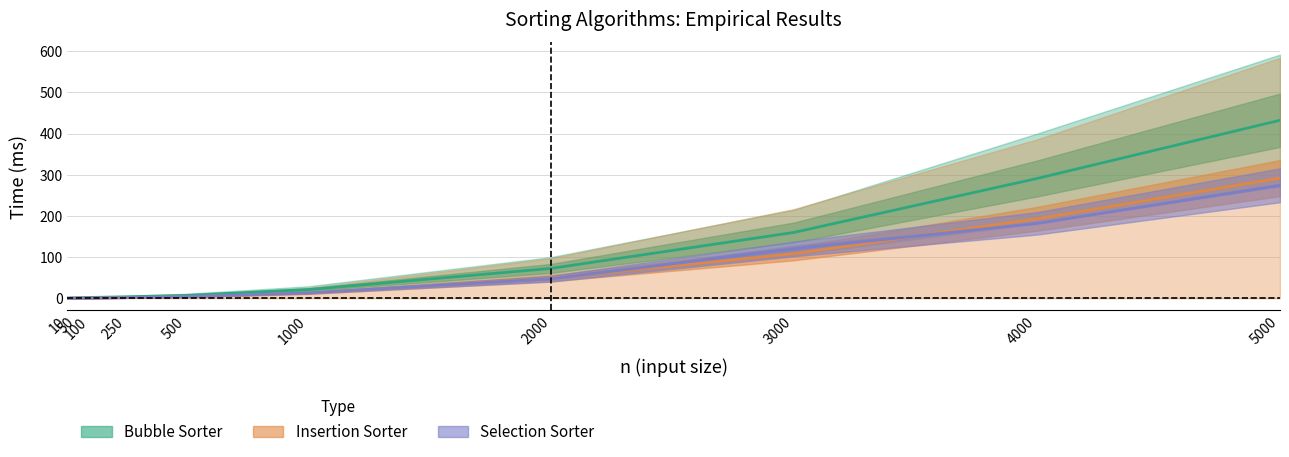

Which series changed the most between 50 and 100?

Bubble Best